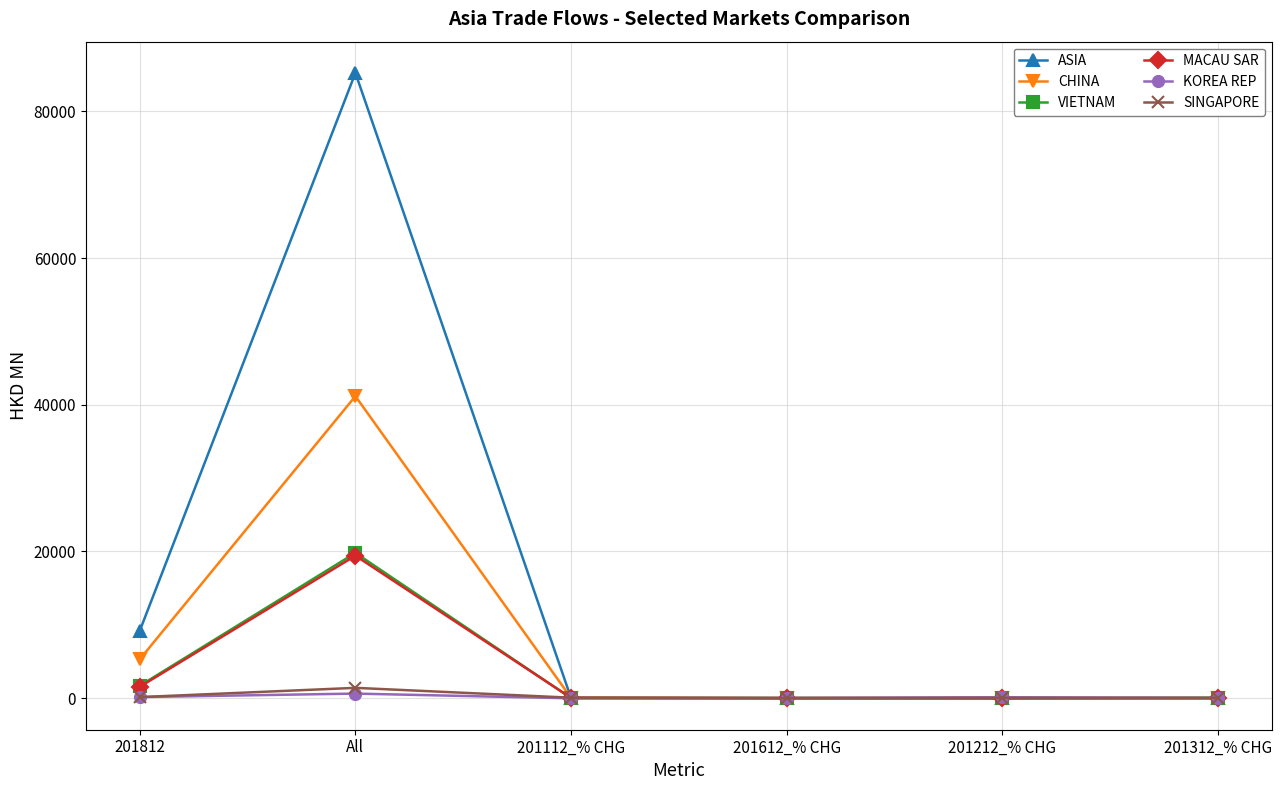

What is the minimum value shown in the chart?

-45.9